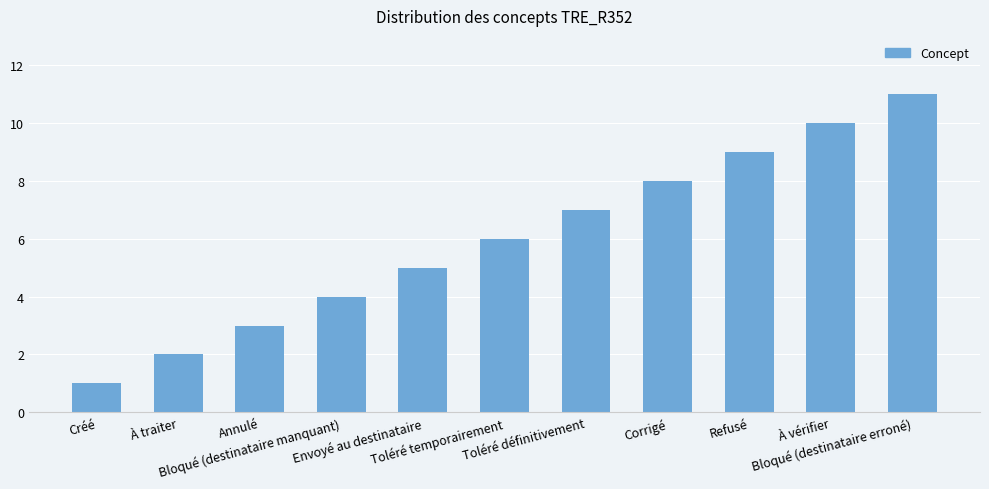

What is the maximum value shown in the chart?

11